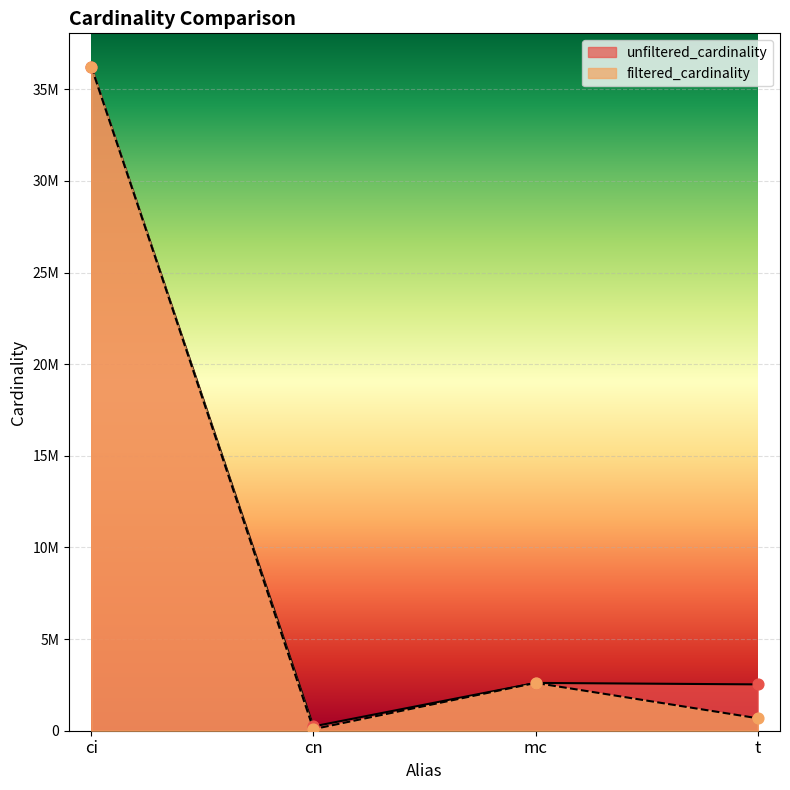

Which series has the largest Y range (max minus min)?

filtered_cardinality